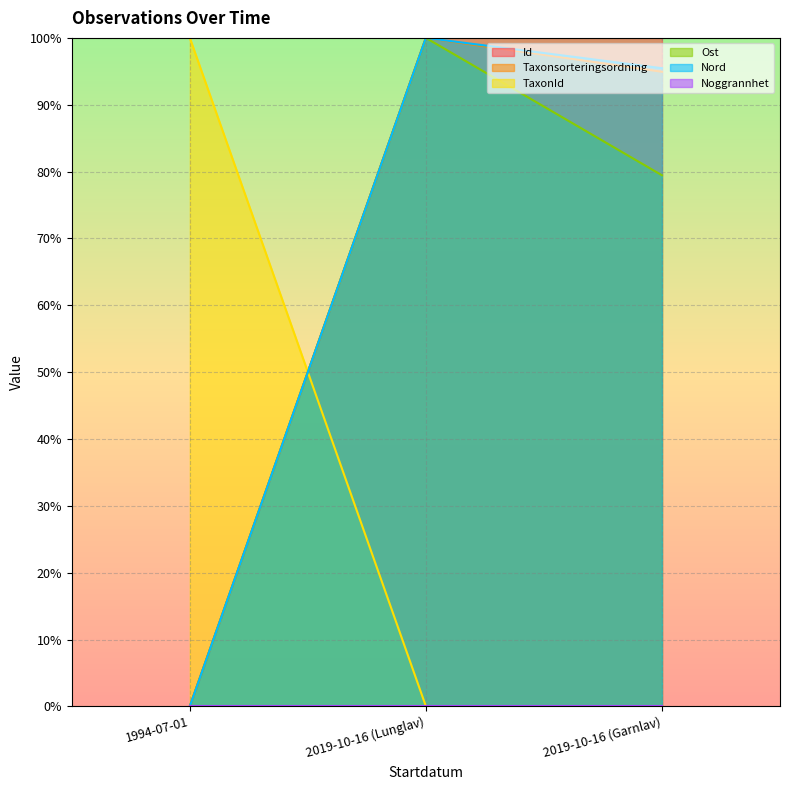

At which label does Ost reach its peak?

2019-10-16 (Lunglav)